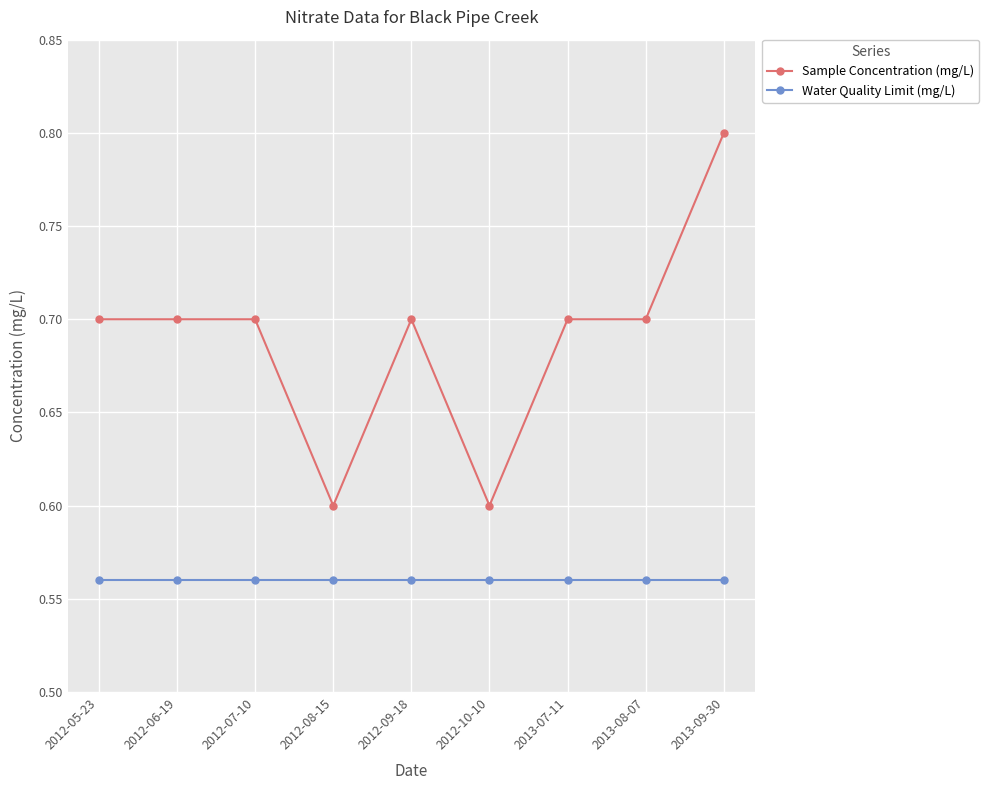

List the series in order of their peak value, highest first.

Sample Concentration (mg/L), Water Quality Limit (mg/L)